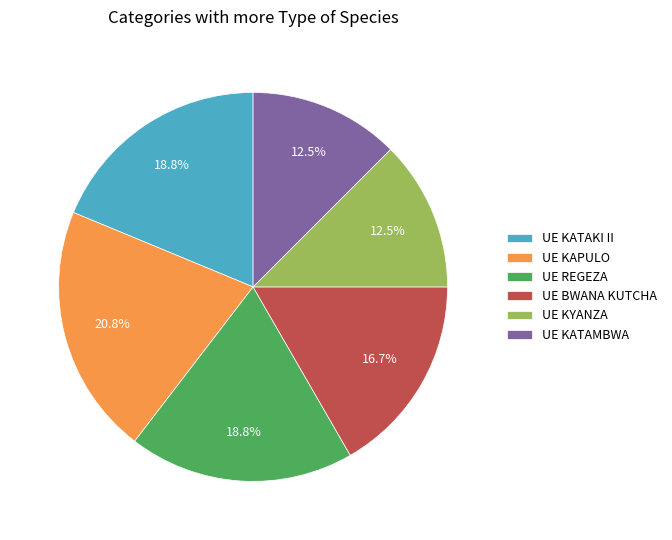

Is there any slice that represents more than half of the pie?

No